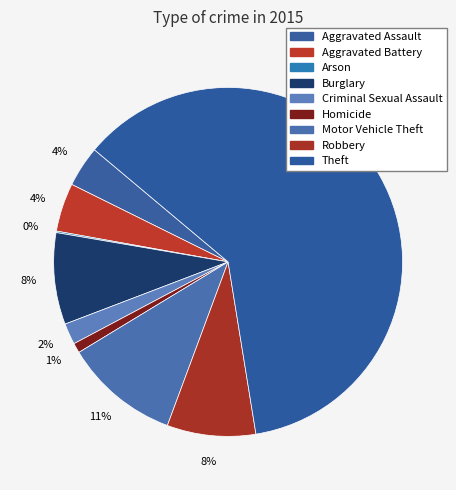

What is the ratio of the value at Criminal Sexual Assault to the value at Burglary?

0.2